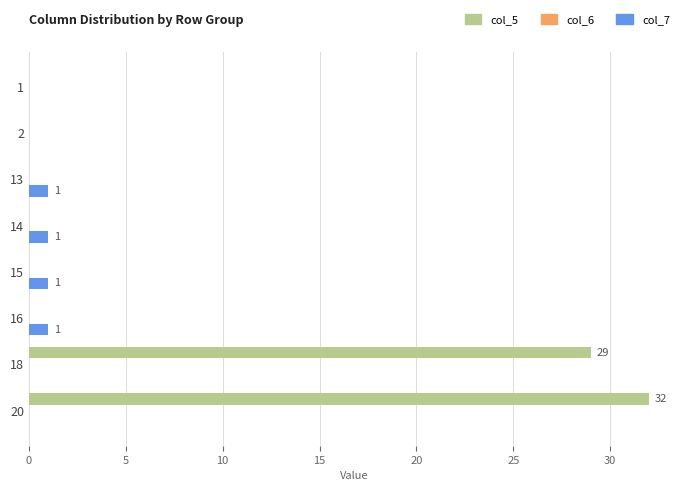

What is the sum of all col_5 values?

61